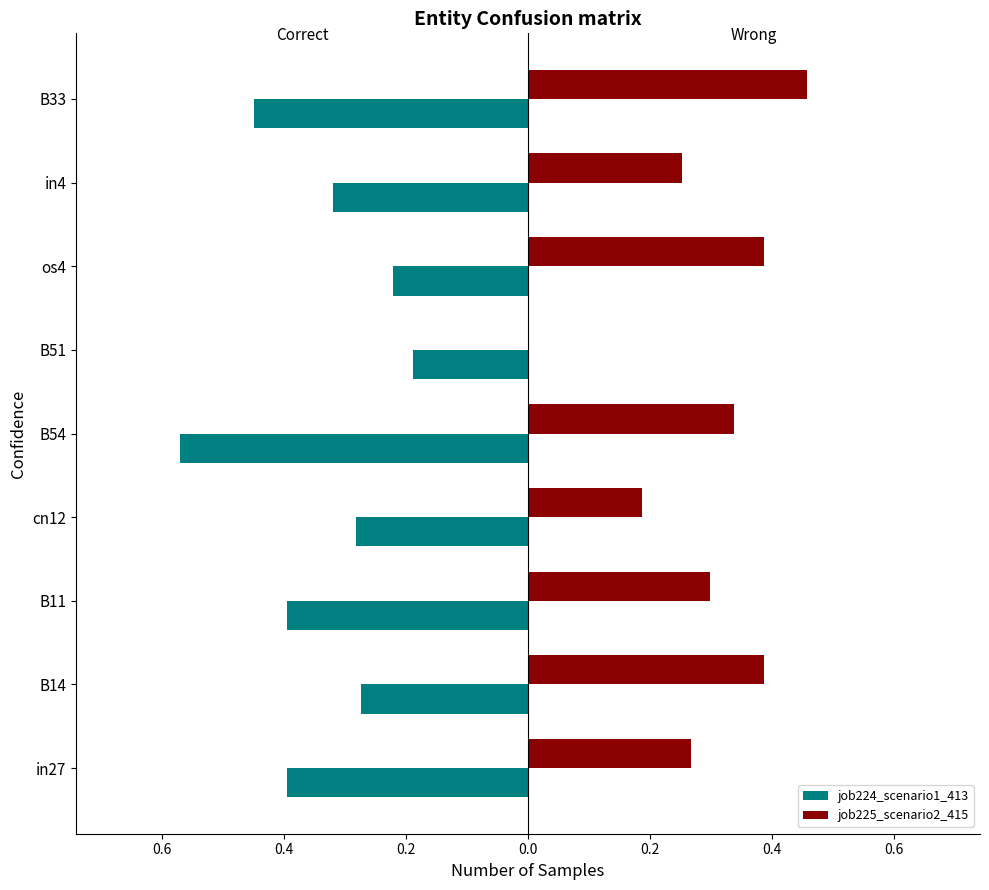

At how many categories does at least one series exceed 0?

8